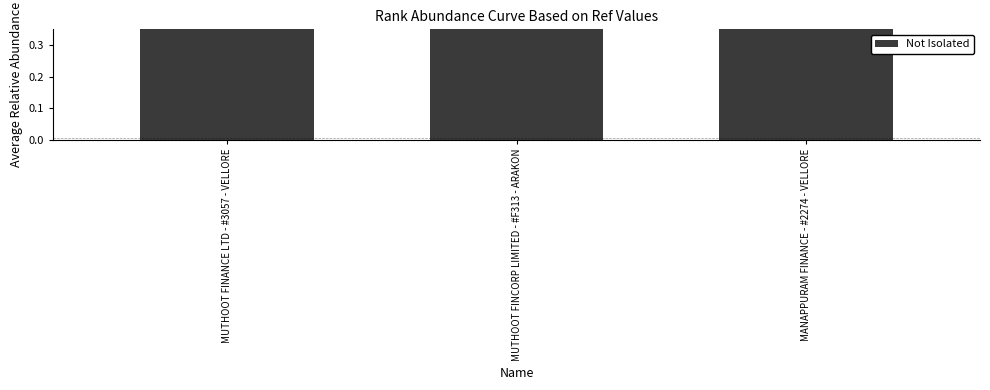

Between MUTHOOT FINANCE LTD - #3057 - VELLORE and MUTHOOT FINCORP LIMITED - #F313 - ARAKON, which is larger?

MUTHOOT FINCORP LIMITED - #F313 - ARAKON